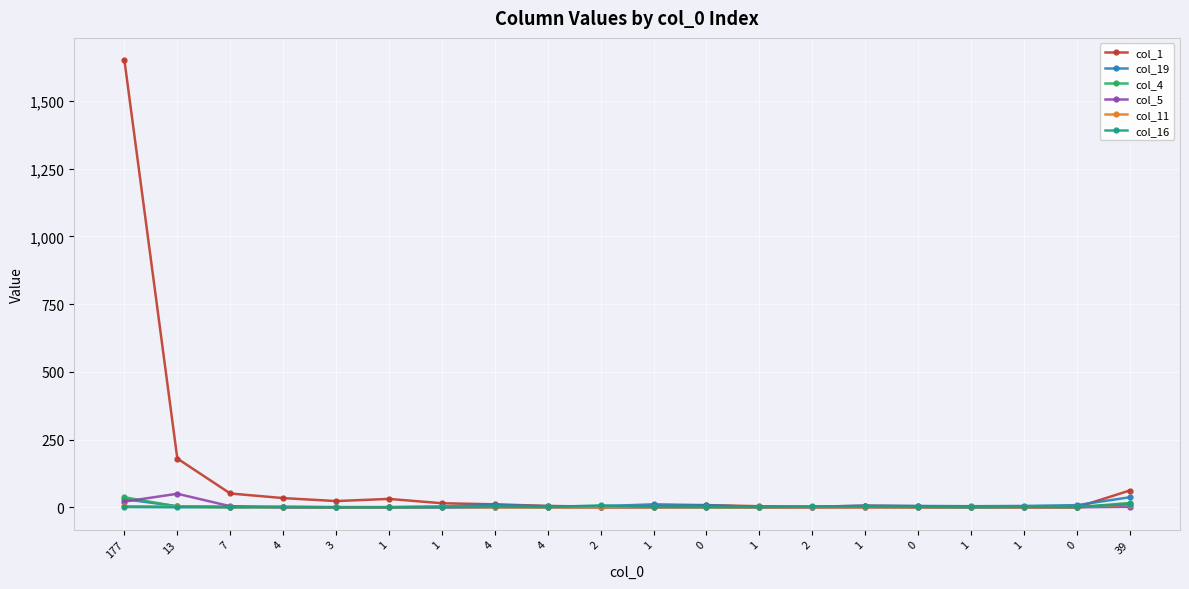

What are all the series names shown in the legend?

col_1, col_19, col_4, col_5, col_11, col_16